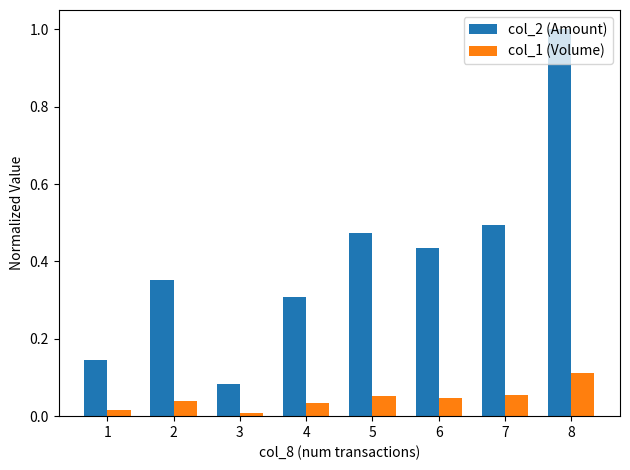

Which series changed the most between 1 and 5?

col_2 (Amount)